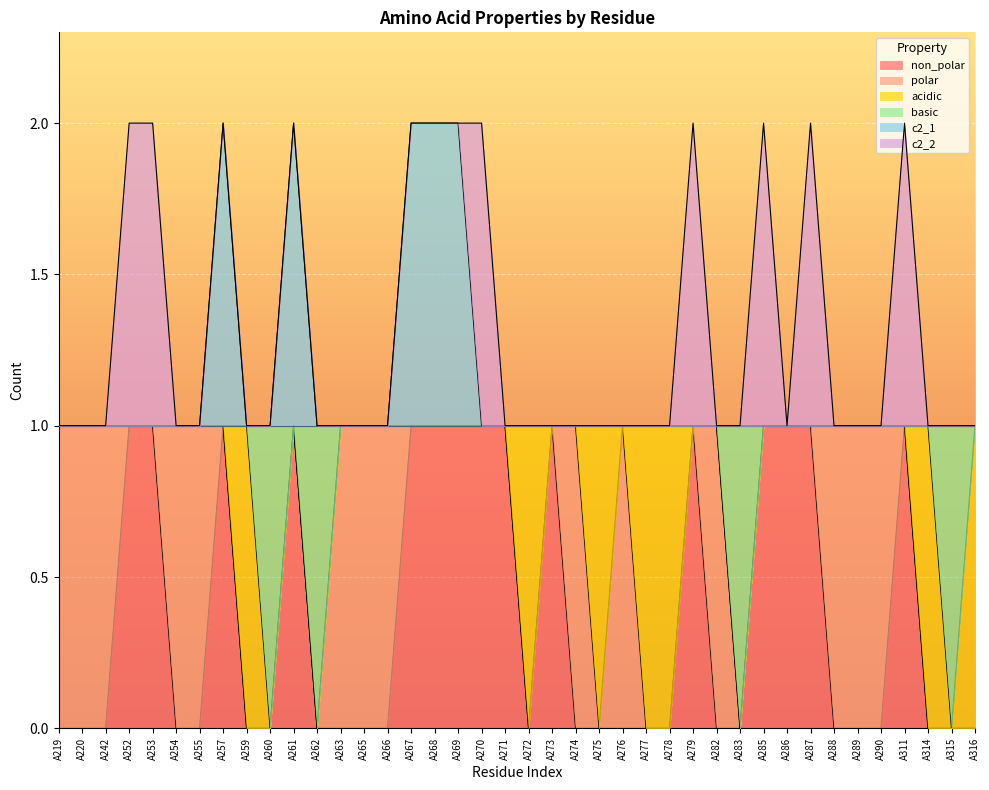

What are all the series names shown in the legend?

non_polar, polar, acidic, basic, c2_1, c2_2